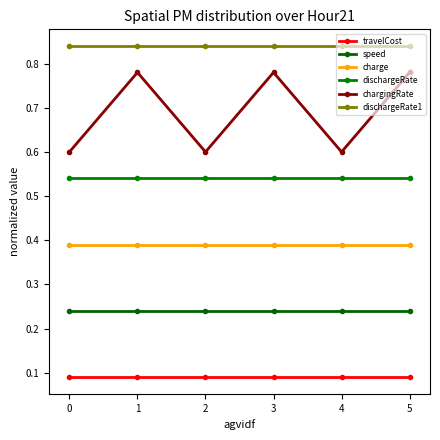

Which series changed the most between 3 and 5?

travelCost